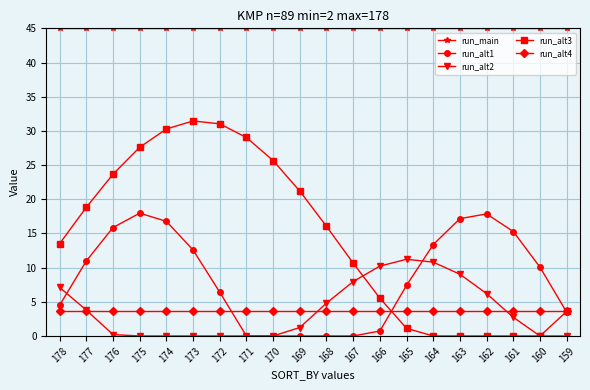

List the series in order of their peak value, lowest first.

run_alt4, run_alt2, run_alt1, run_alt3, run_main